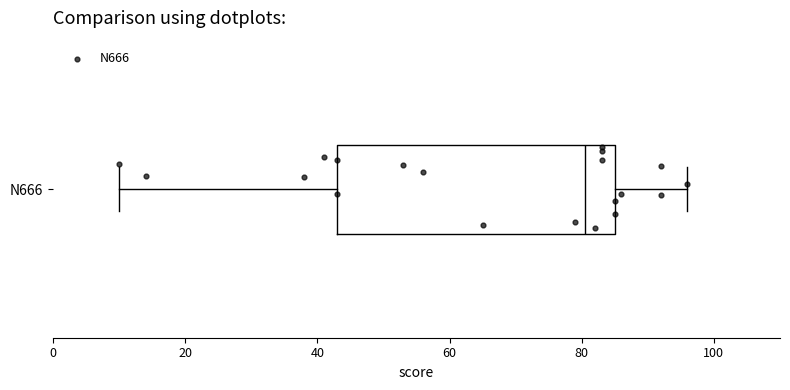

Transcribe this box plot: give where the median line is, the range the box spans, and where the two whiskers end, as read against the x-axis. The values are not printed on the chart, so give them approximately, as read against the axis.

median 80, box 44 to 86, whiskers 10 to 96